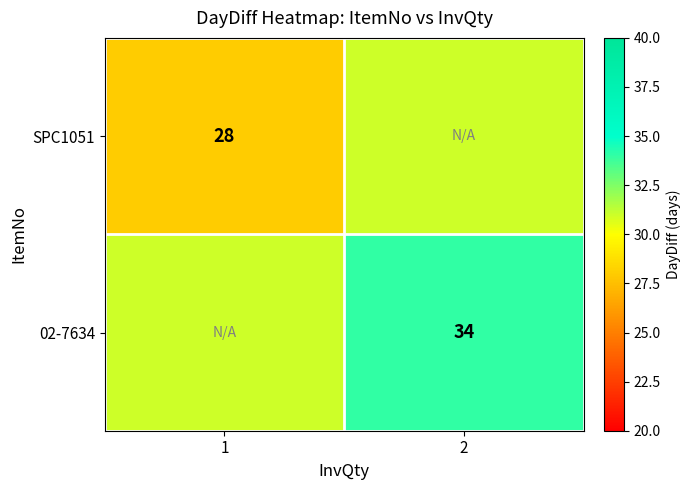

What is the difference between the highest and lowest values at 1?

3